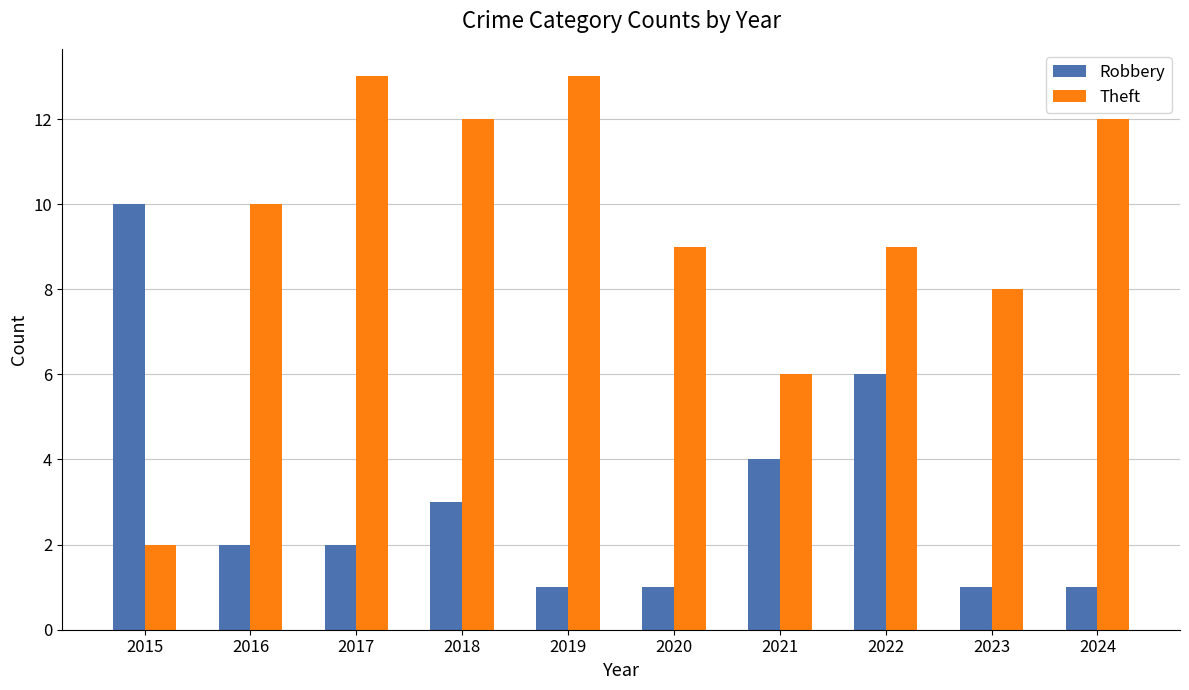

How many distinct data groups are displayed?

2